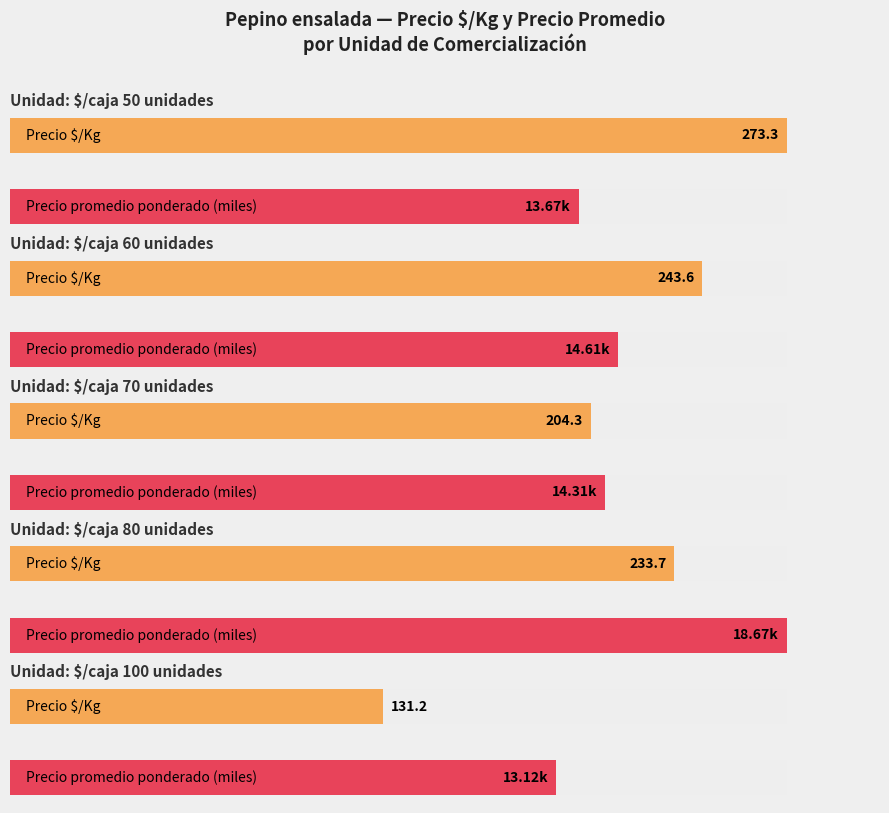

Rank the series by their average value, from highest to lowest.

Precio promedio ponderado, Precio $/Kg